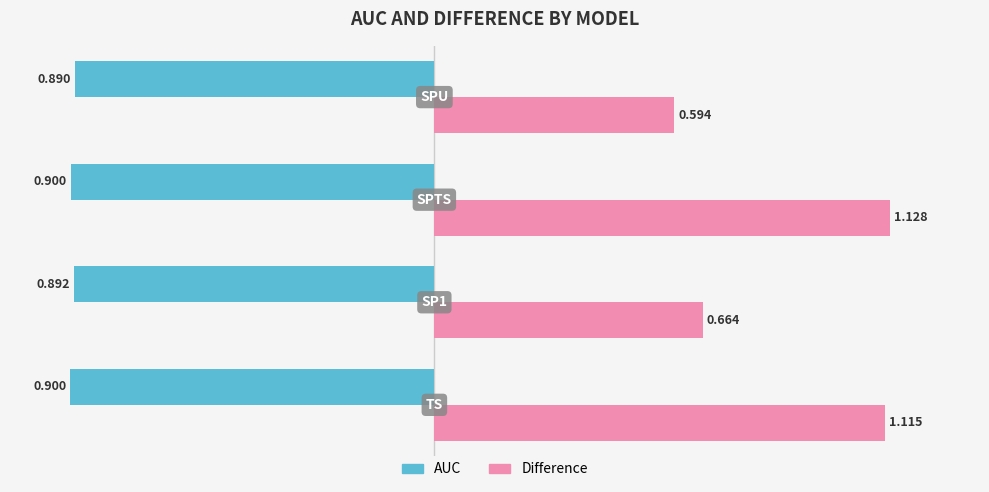

Which series has the largest total across all categories?

Difference